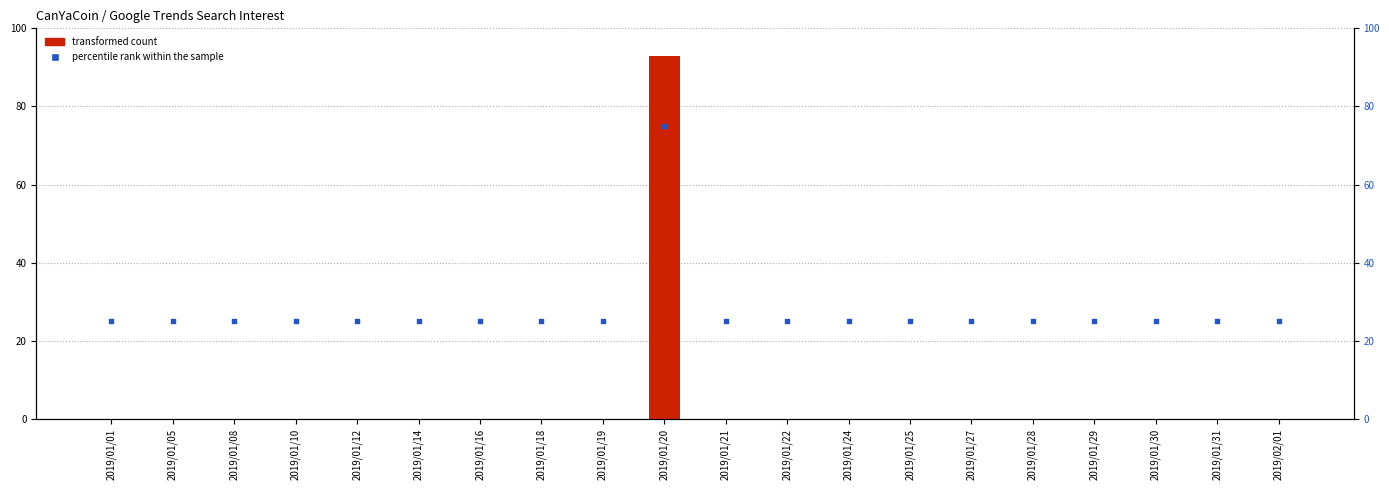

Which series contains the lowest Y value?

transformed count